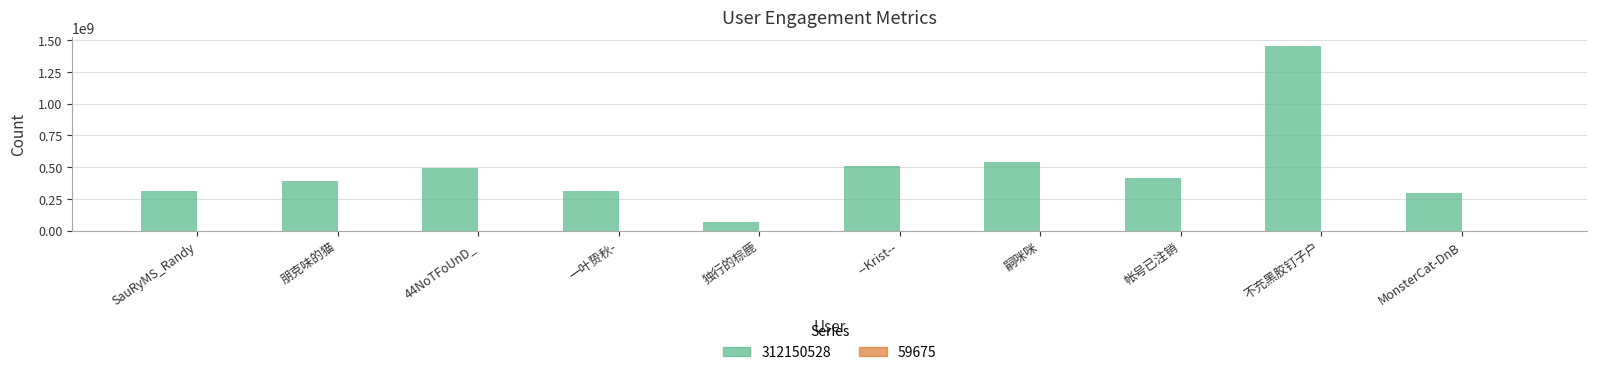

How many categories are shown in the chart?

10